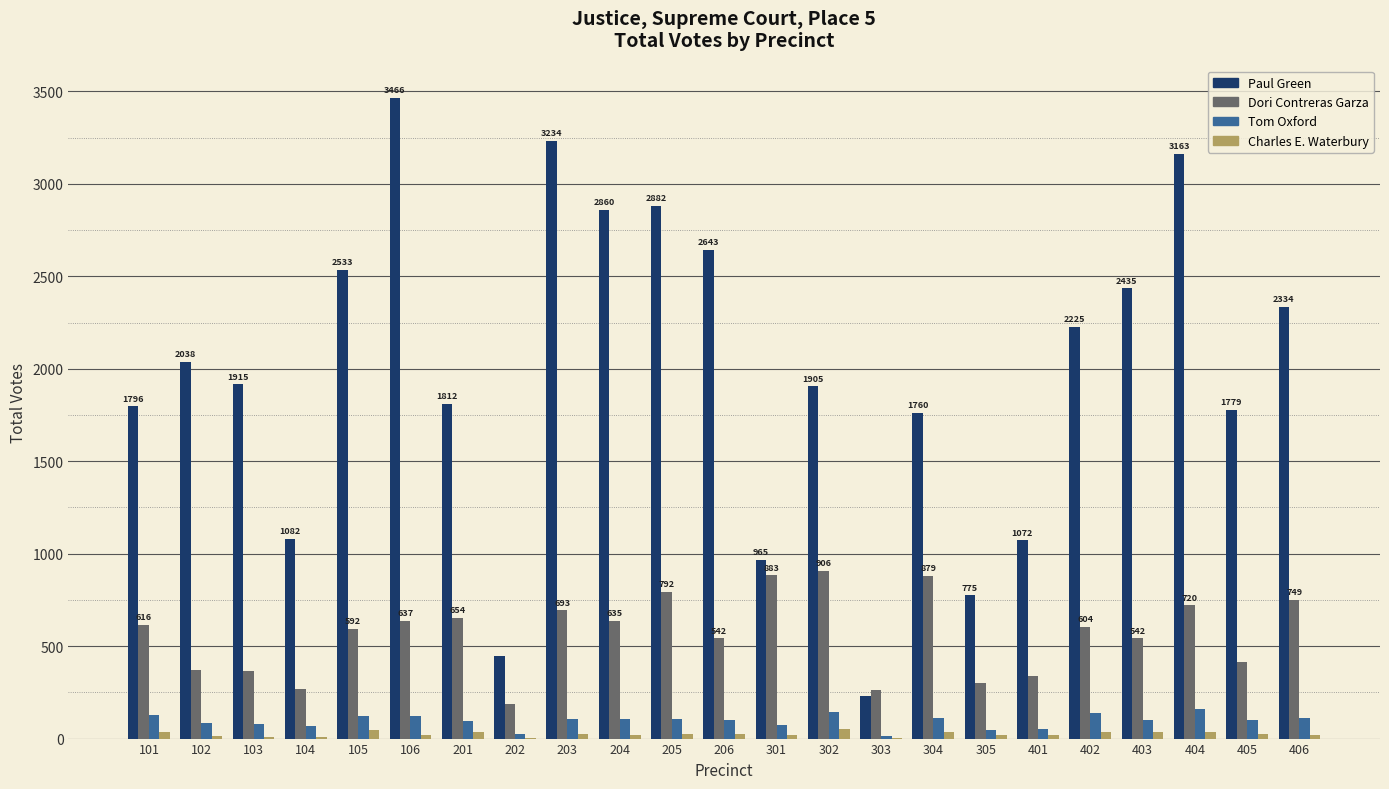

Which series has the largest total across all categories?

Paul Green